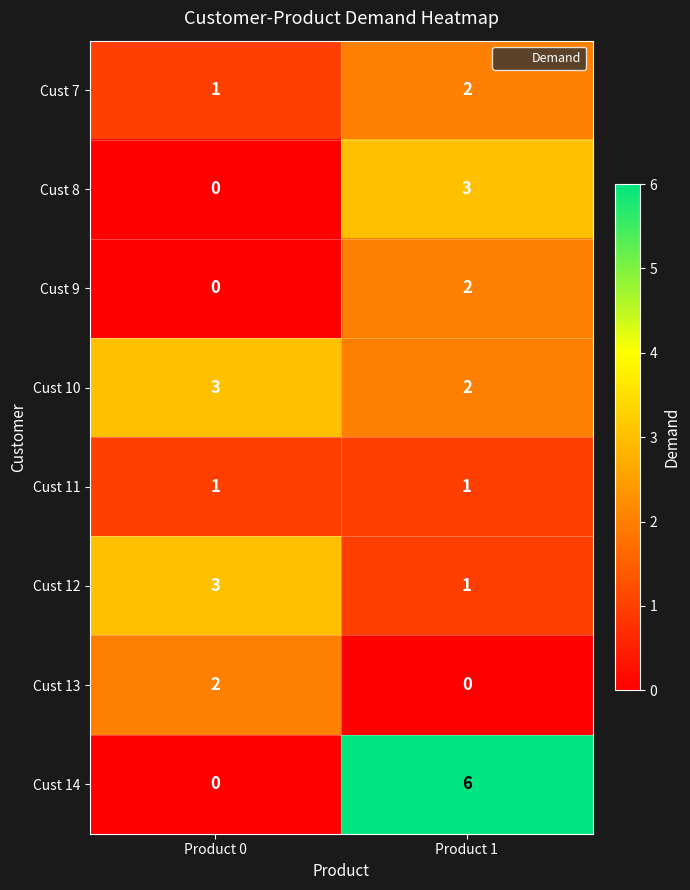

What is the sum of the Cust 14 values at Product 0 and Product 1?

6